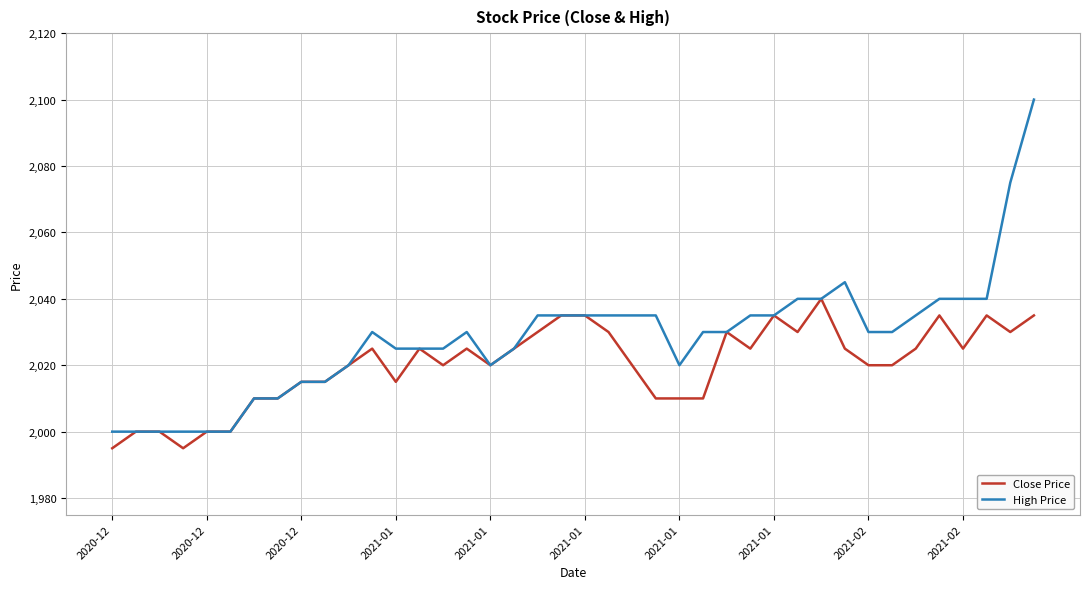

What is the greatest value displayed?

2100